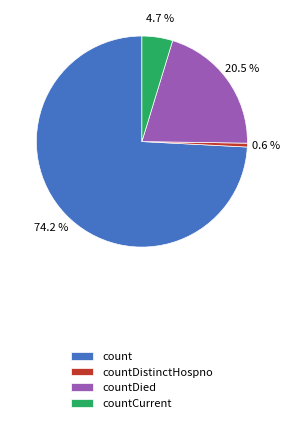

To the nearest percent, what is the difference between the largest and smallest slice percentages?

74%